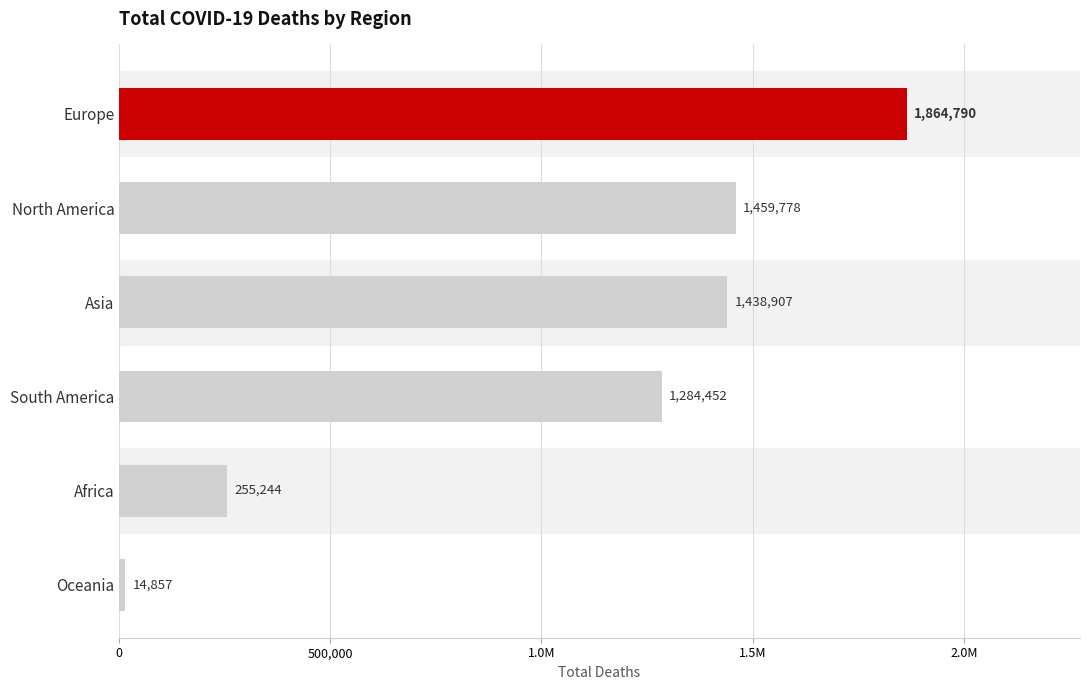

Are the bars horizontal?

Yes